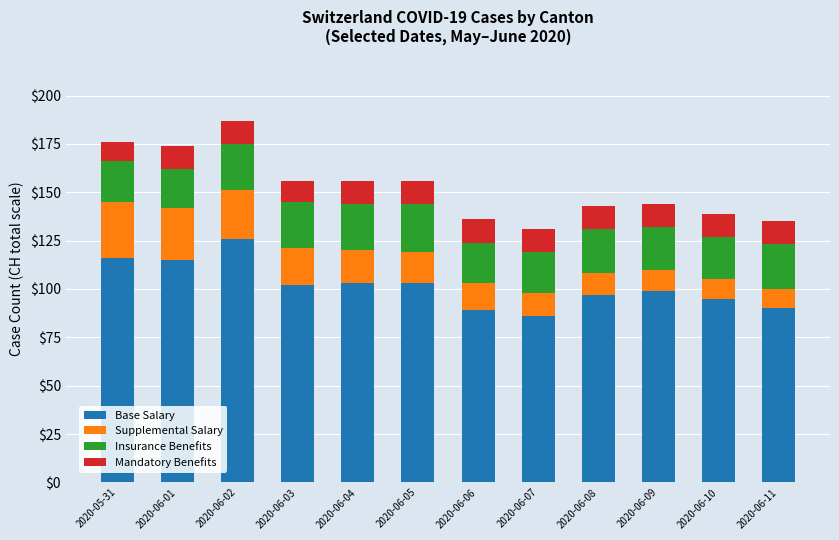

What is the value of the Base Salary bar at the 7th from the left?

89